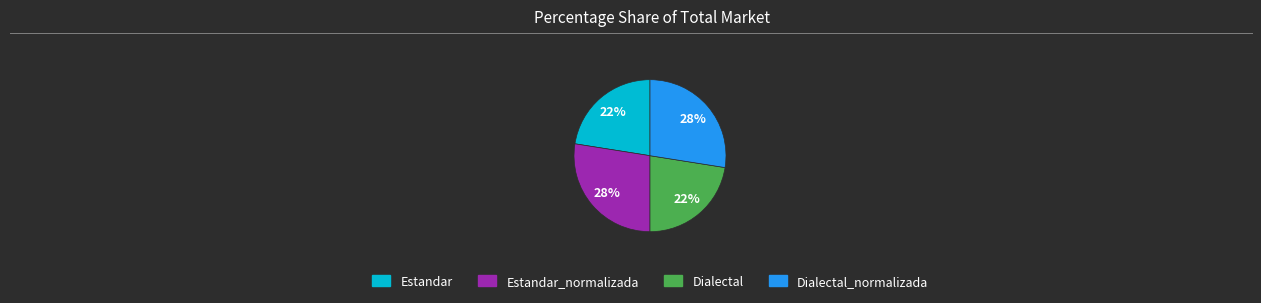

To the nearest percent, what is the average slice percentage?

25%